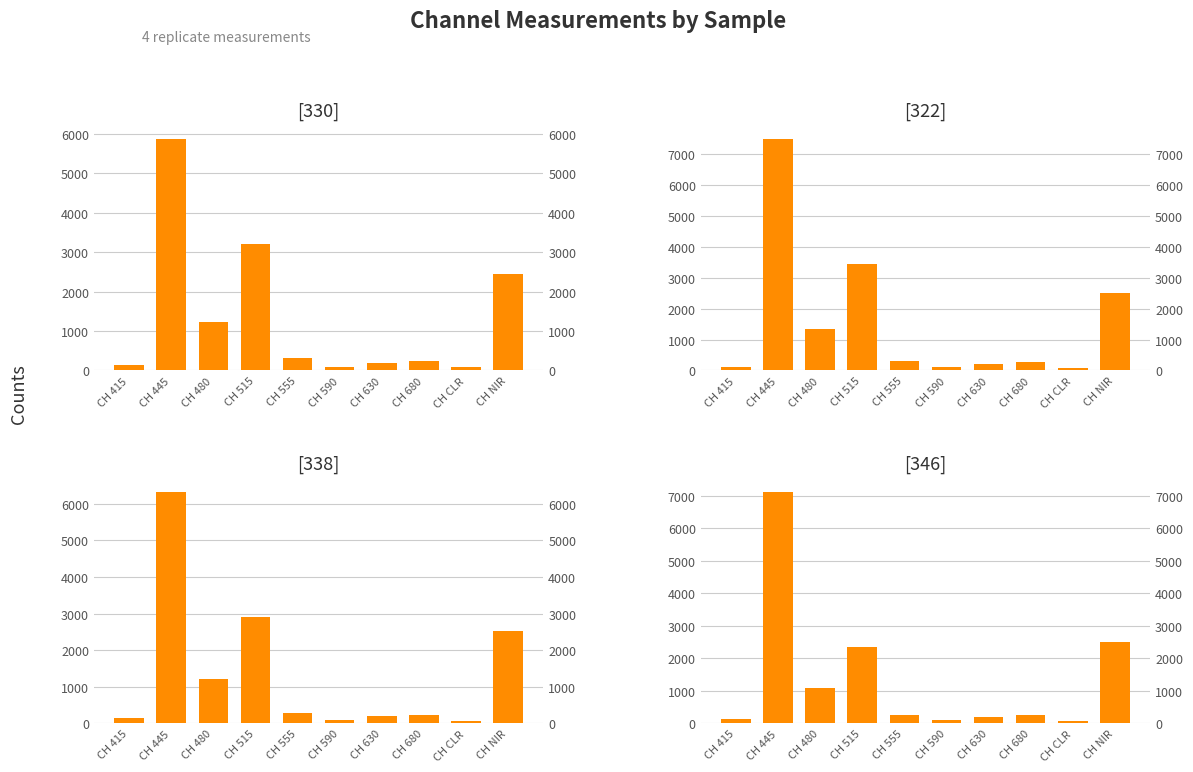

What is the spread (max minus min) of values at CH 680?

41